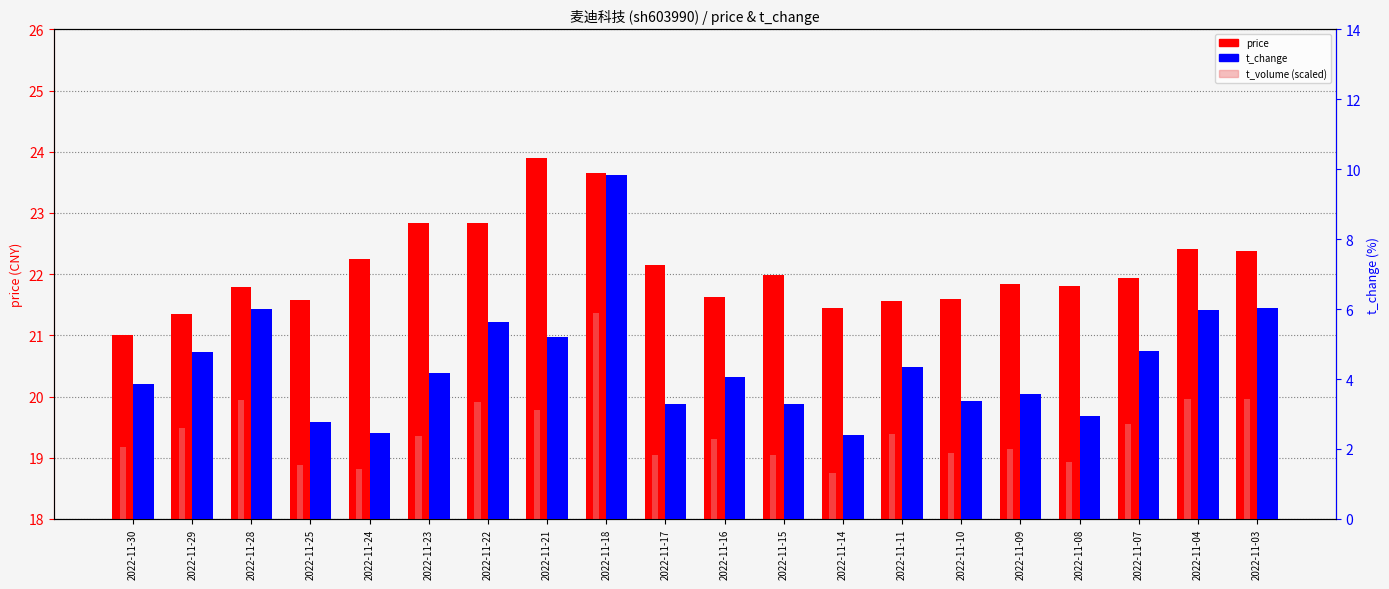

What is the approximate value of price at 2022-11-23?

22.8